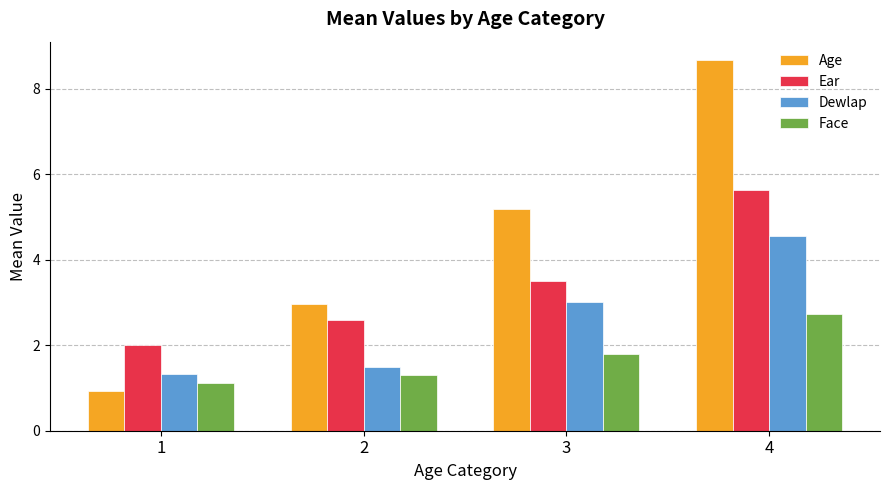

How many bars are there in total?

16